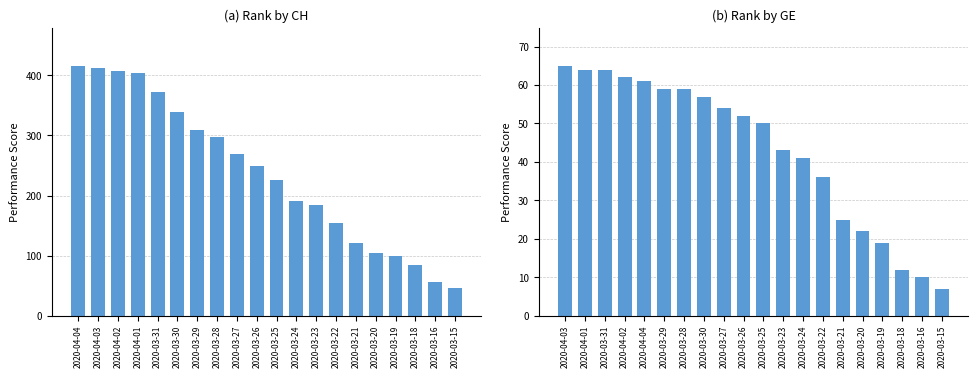

What is the value of the GE bar at the 1st from the left?

65